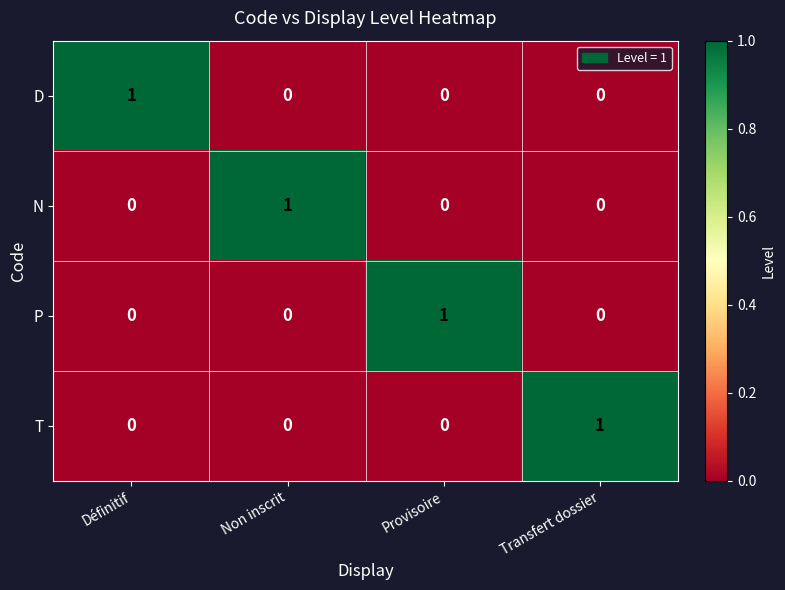

How many distinct data groups are displayed?

4